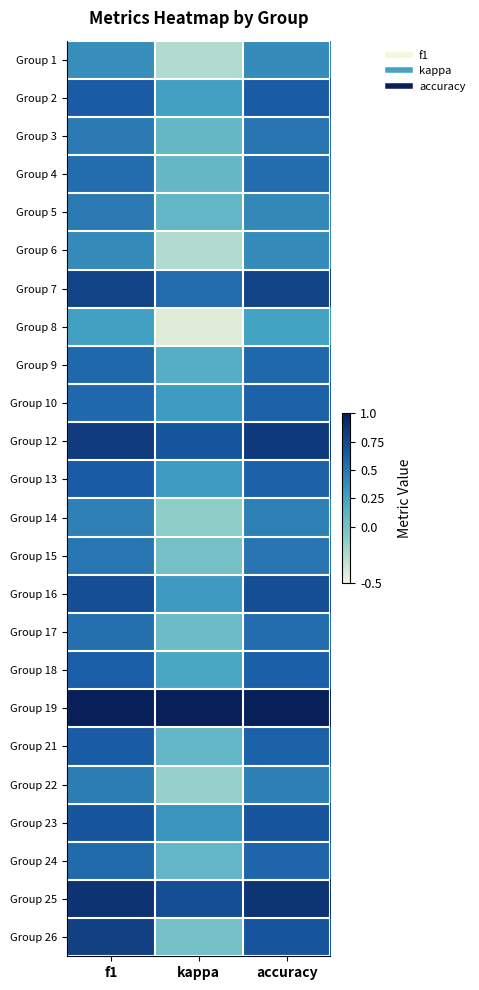

What is the spread (max minus min) of values at f1?

0.7